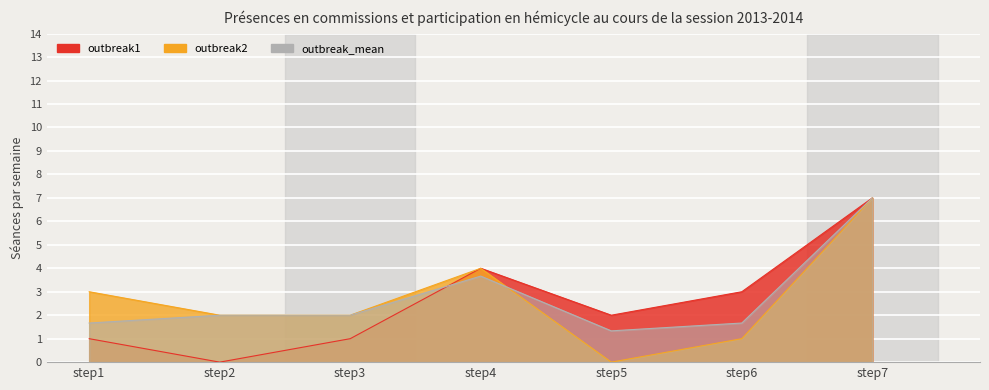

Where is the first local minimum for outbreak1?

step2